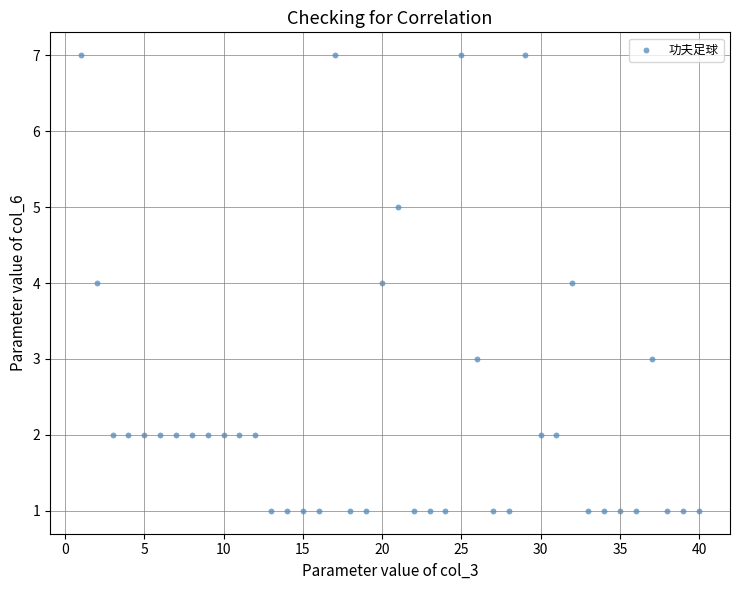

What is the range of Y values (max minus min)?

6